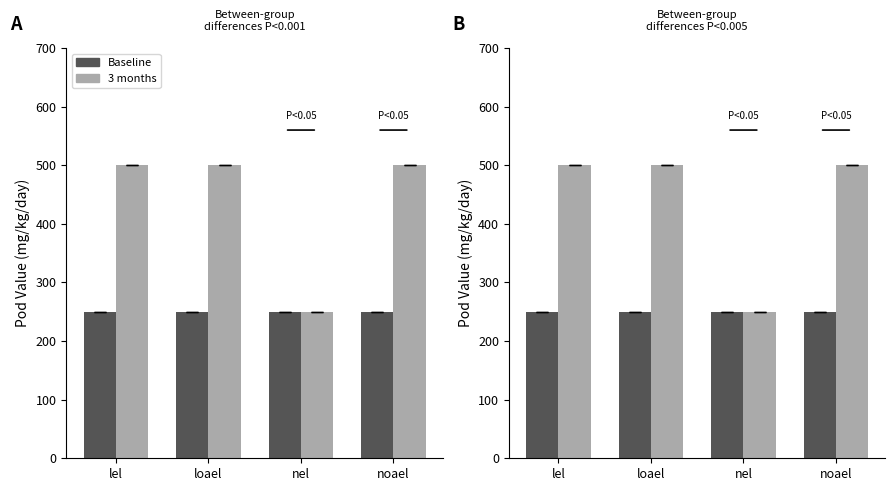

Rank the series at lel from highest to lowest value.

3 months, Baseline